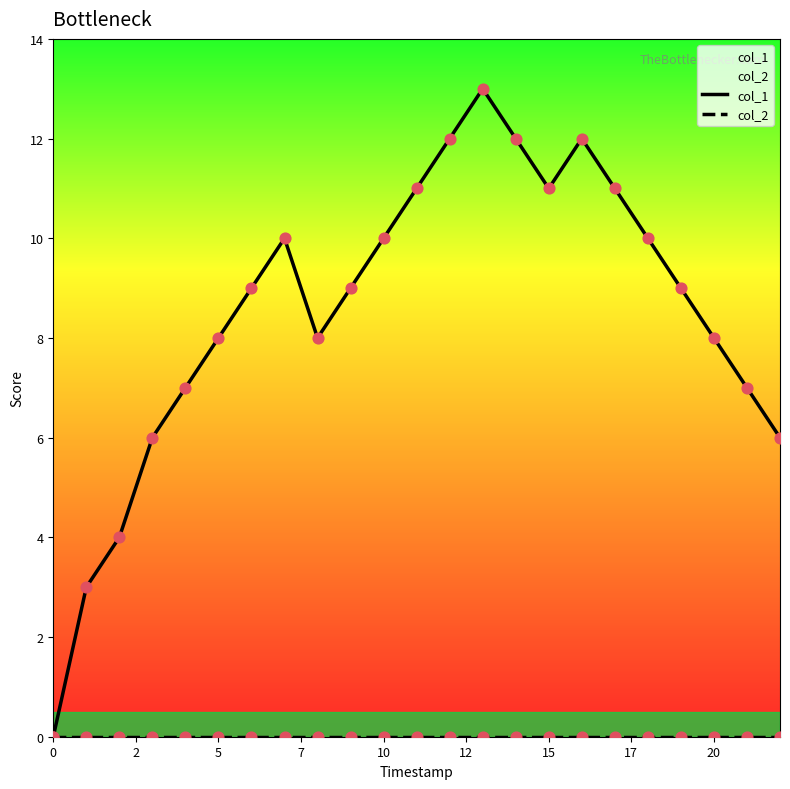

What are all the series names shown in the legend?

col_1, col_2